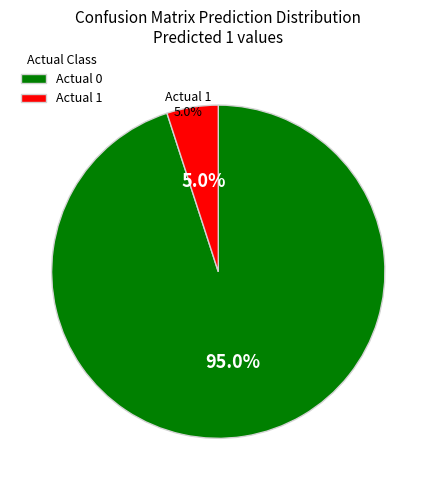

What percentage is NOT represented by Actual 1?

95.0%